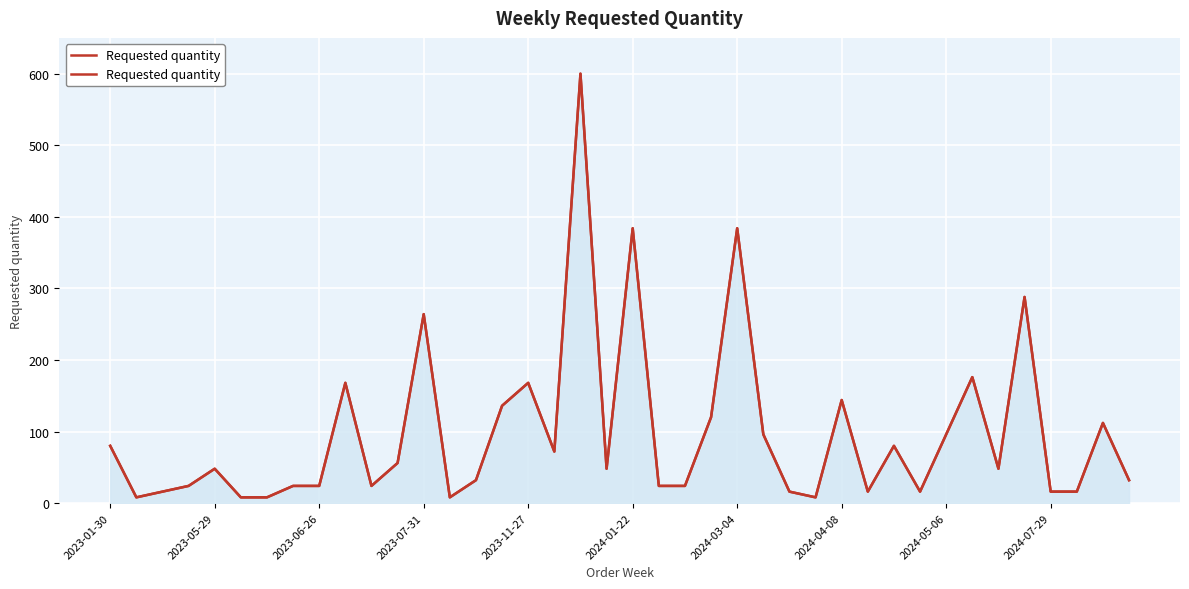

List the labels in order of value, largest first.

18, 20, 24, 35, 12, 33, 2024-07-29, 16, 28, 15, 23, 38, 25, 32, 2023-01-30, 30, 17, 11, 2023-11-27, 19, 34, 14, 39, 2023-07-31, 2024-04-08, 2024-05-06, 10, 21, 22, 2023-06-26, 26, 29, 31, 36, 37, 2023-05-29, 2024-01-22, 2024-03-04, 13, 27